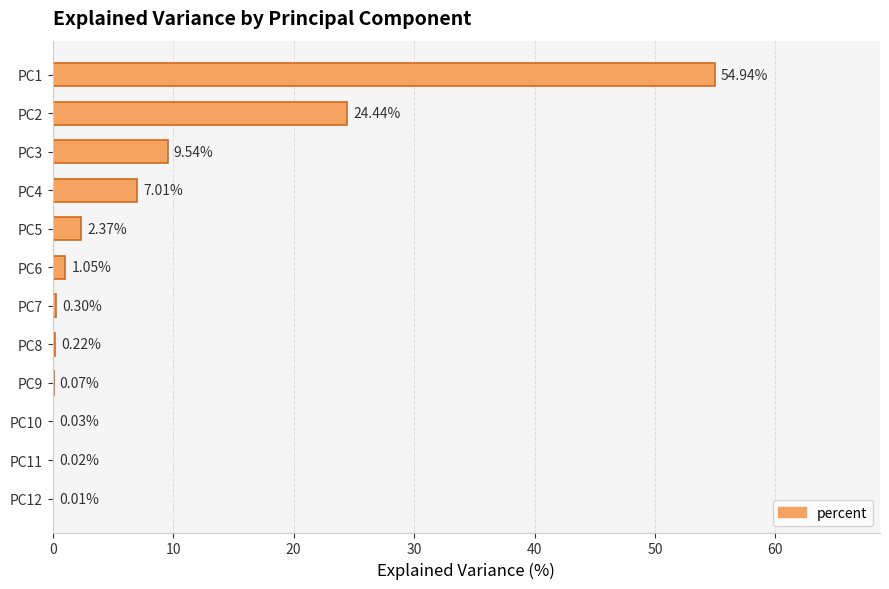

What is the sum of all values?

100.0